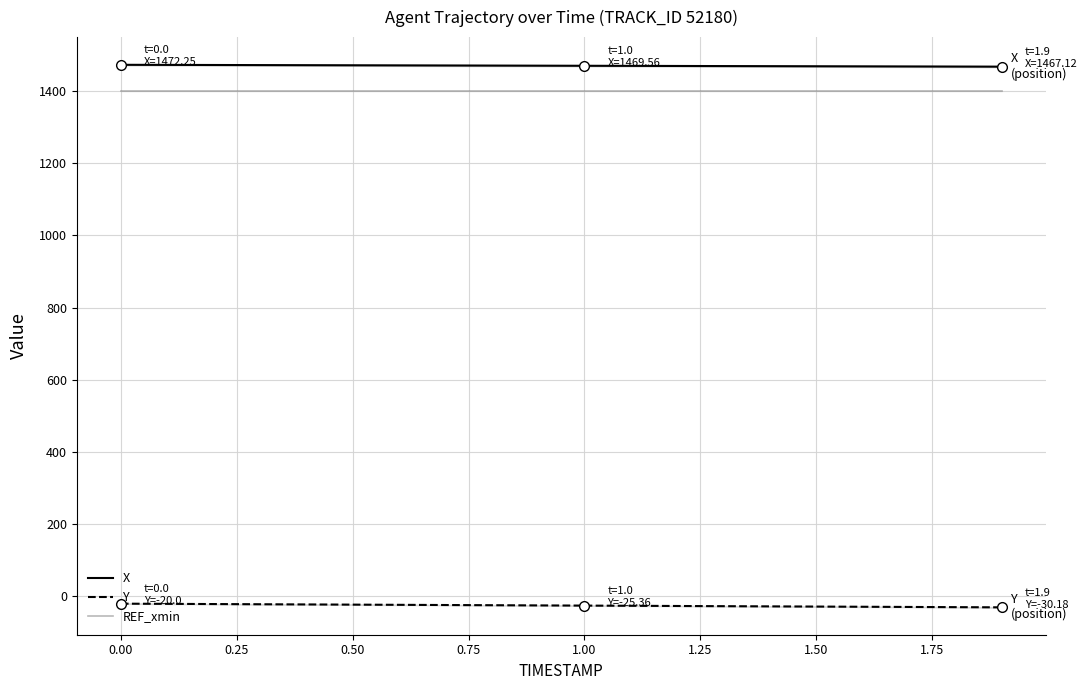

True or false: REF_xmin has more than 1 interior local peaks.

False